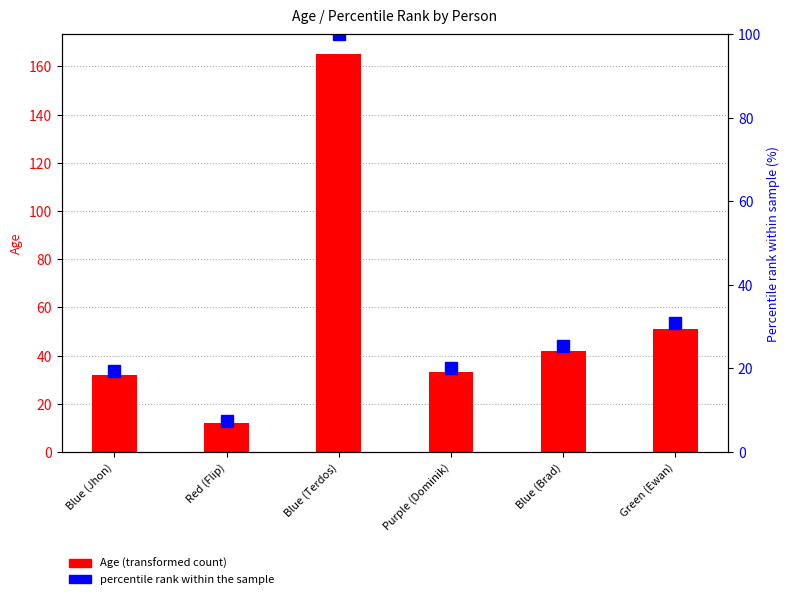

Where is Age nearest to the value 88?

Green (Ewan)